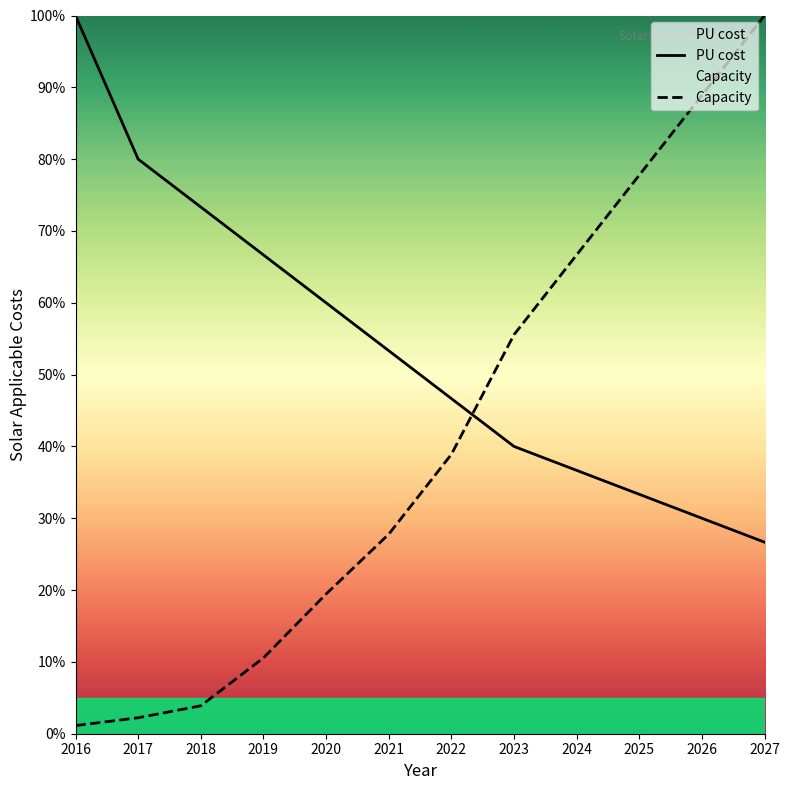

Which series has the largest range (max minus min)?

Capacity